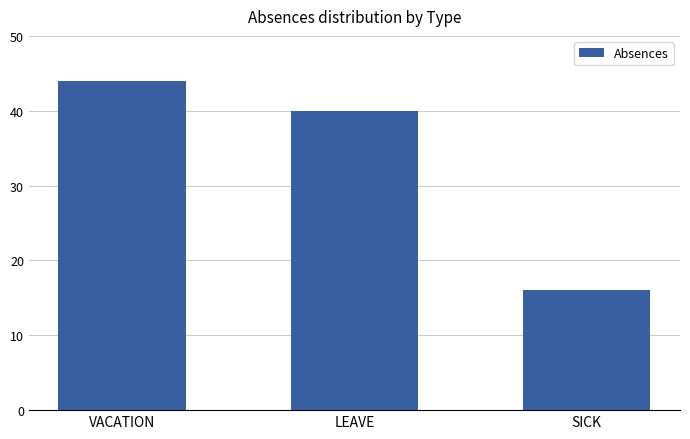

What is the approximate value at SICK, to the nearest 5?

15